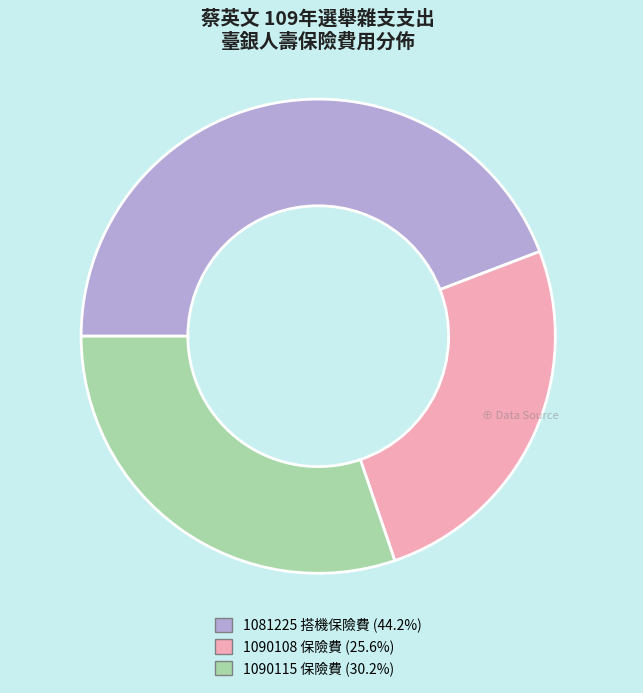

Approximately how many times larger is the value at 1081225 搭機保險費 (44.2%) compared to 1090115 保險費 (30.2%)?

1.5